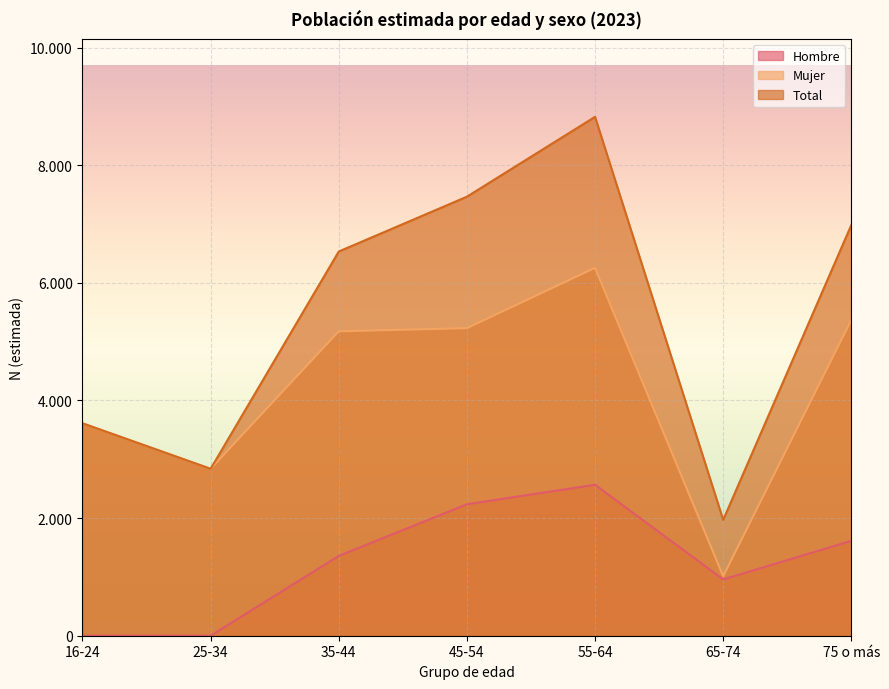

Rank the series by their average value, from highest to lowest.

Total, Mujer, Hombre